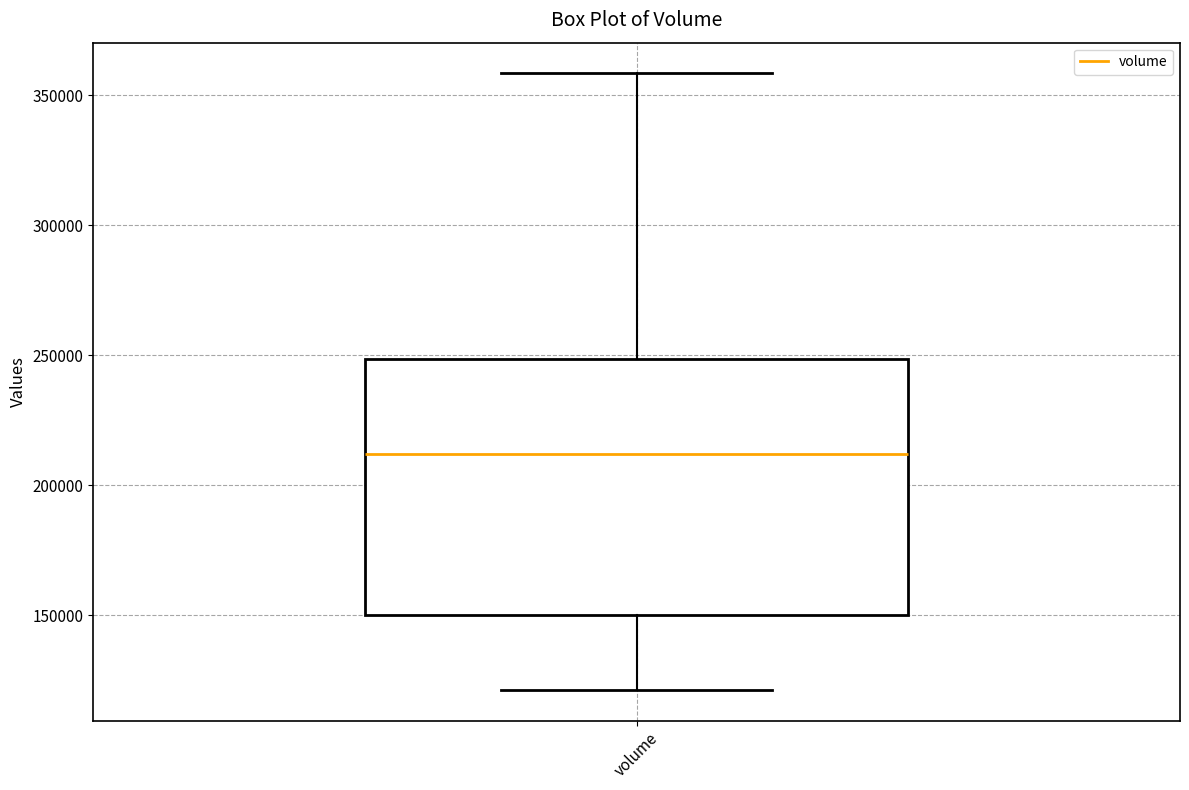

Read this box plot against the y-axis: the position of the median line, the range covered by the box, and the ends of both whiskers. The values are not printed on the chart, so give them approximately, as read against the axis.

median 210000, box 150000 to 250000, whiskers 120000 to 360000